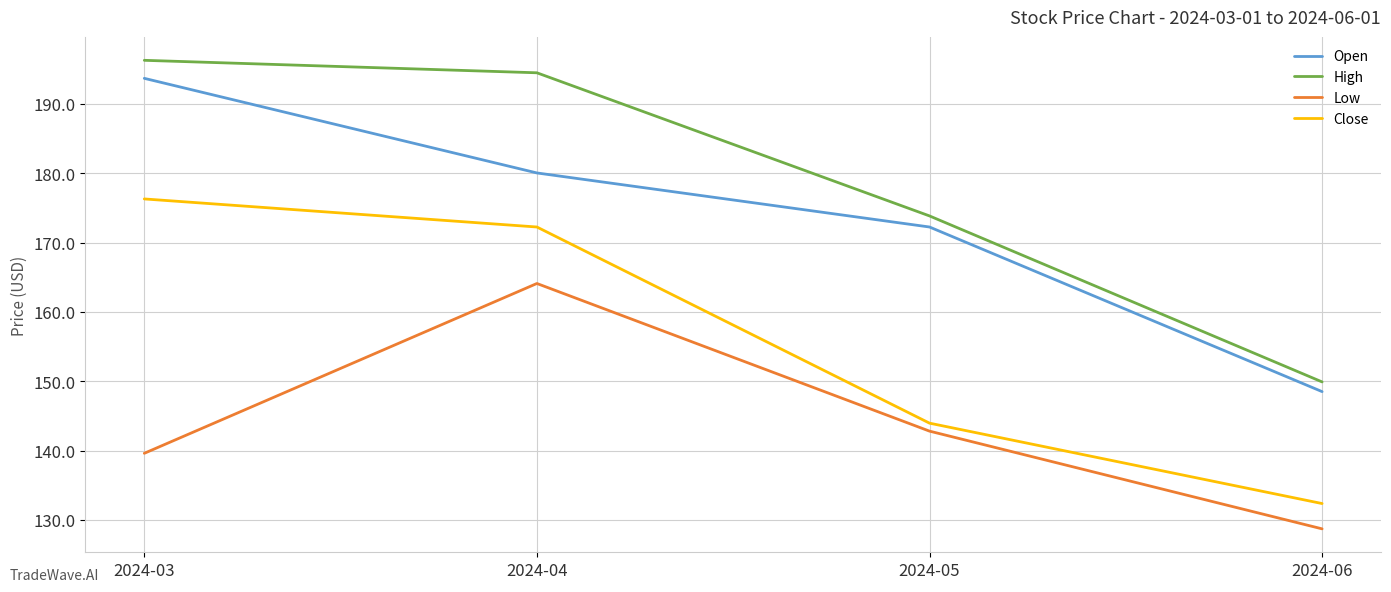

True or false: Close and Low cross at least once.

False